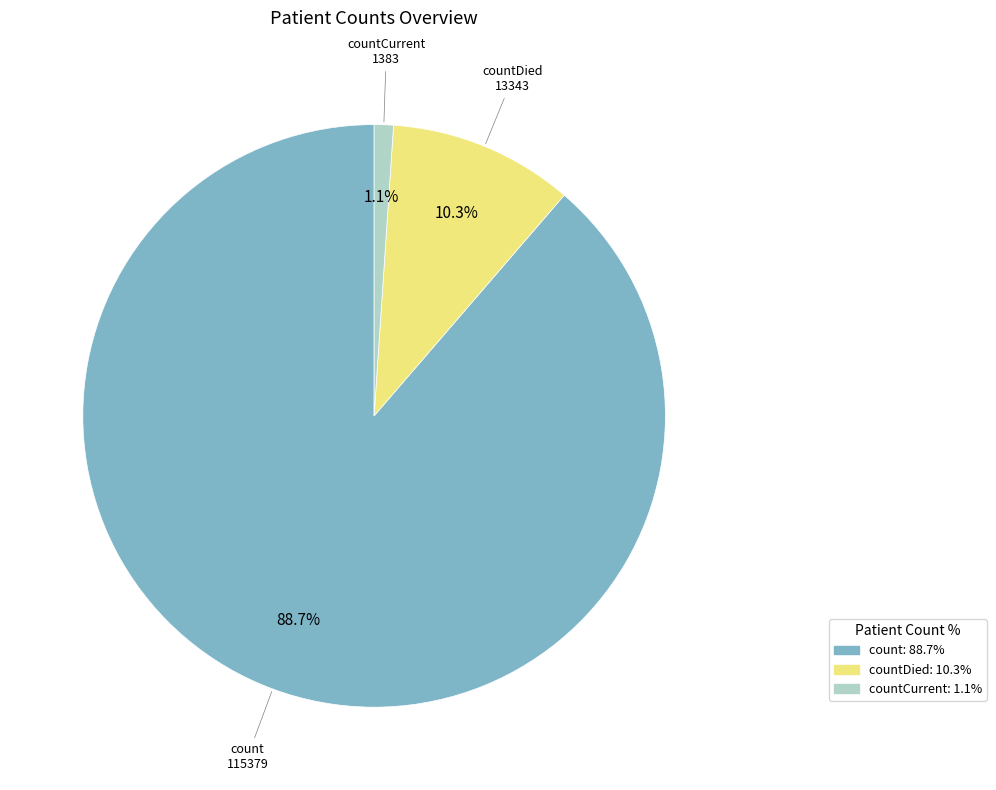

How much of the chart is everything except countDied: 10.3%?

89.7%